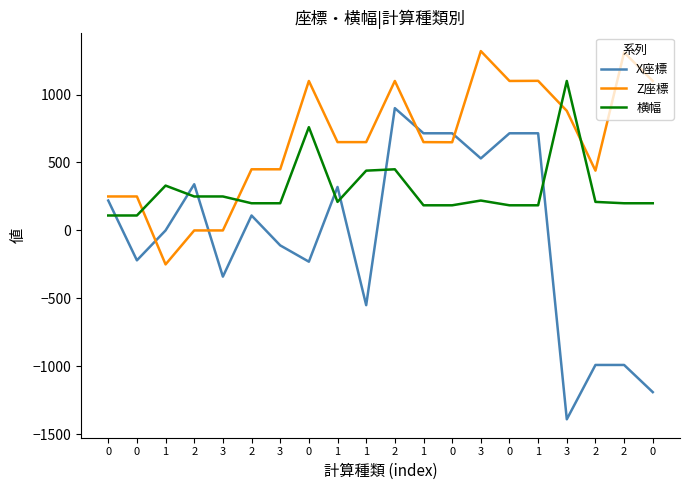

At which label does X座標 reach its peak?

2